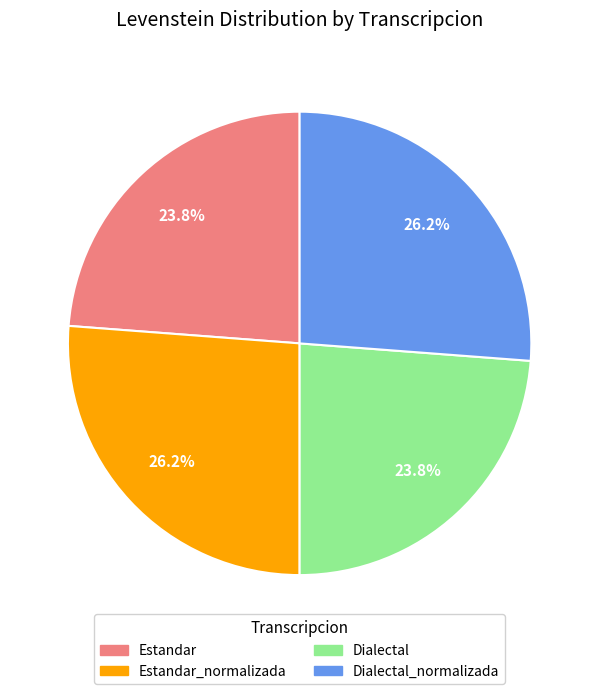

What percentage do Estandar and Estandar_normalizada together represent?

50.0%